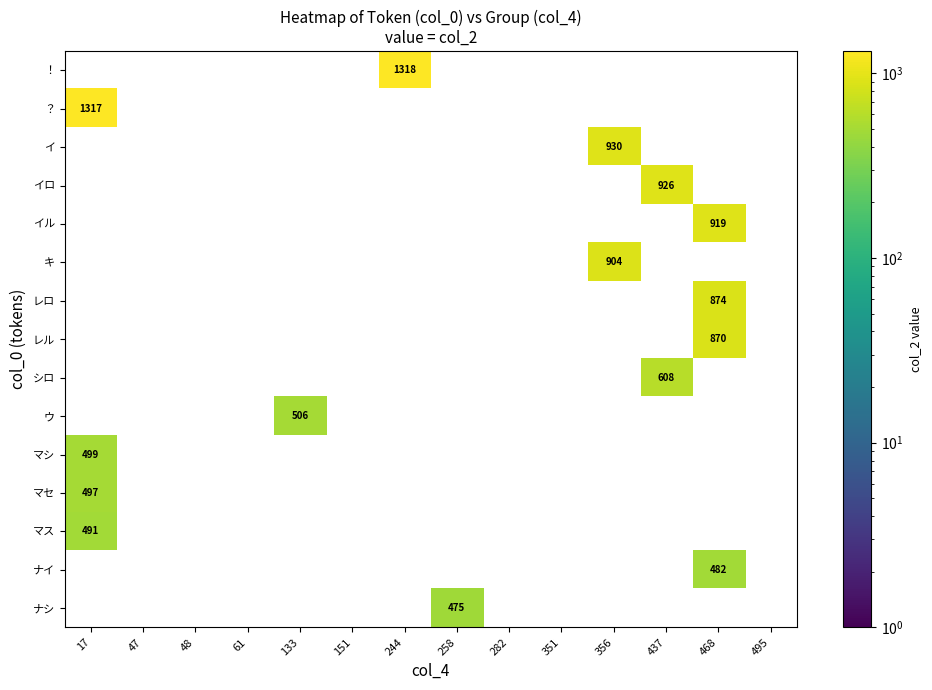

At which category does the chart reach its peak across all series?

244